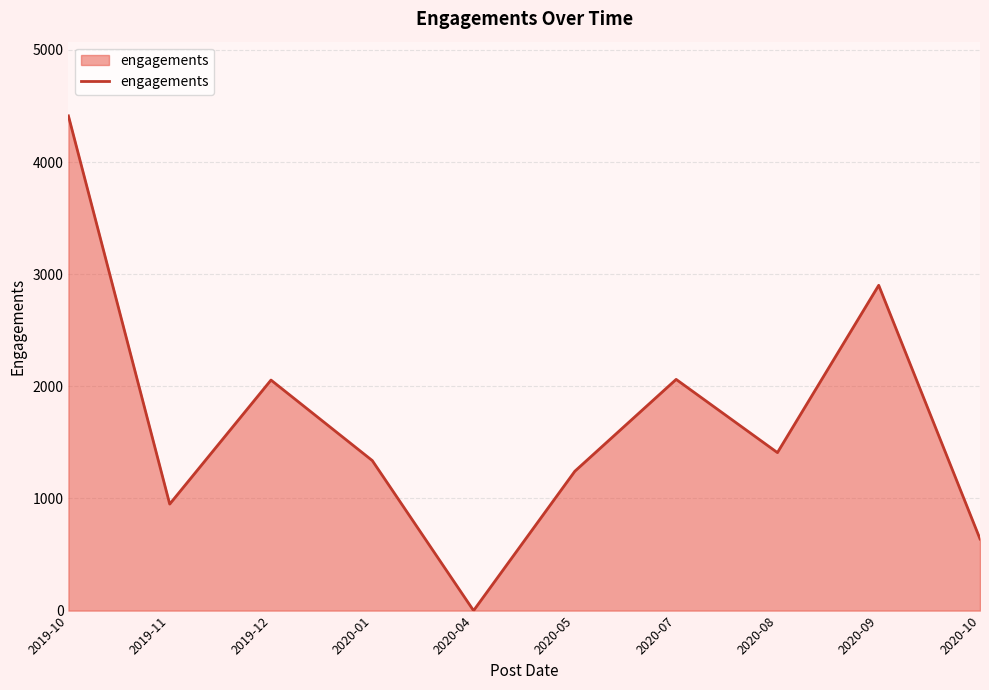

At which category does the chart reach its minimum across all series?

2020-04